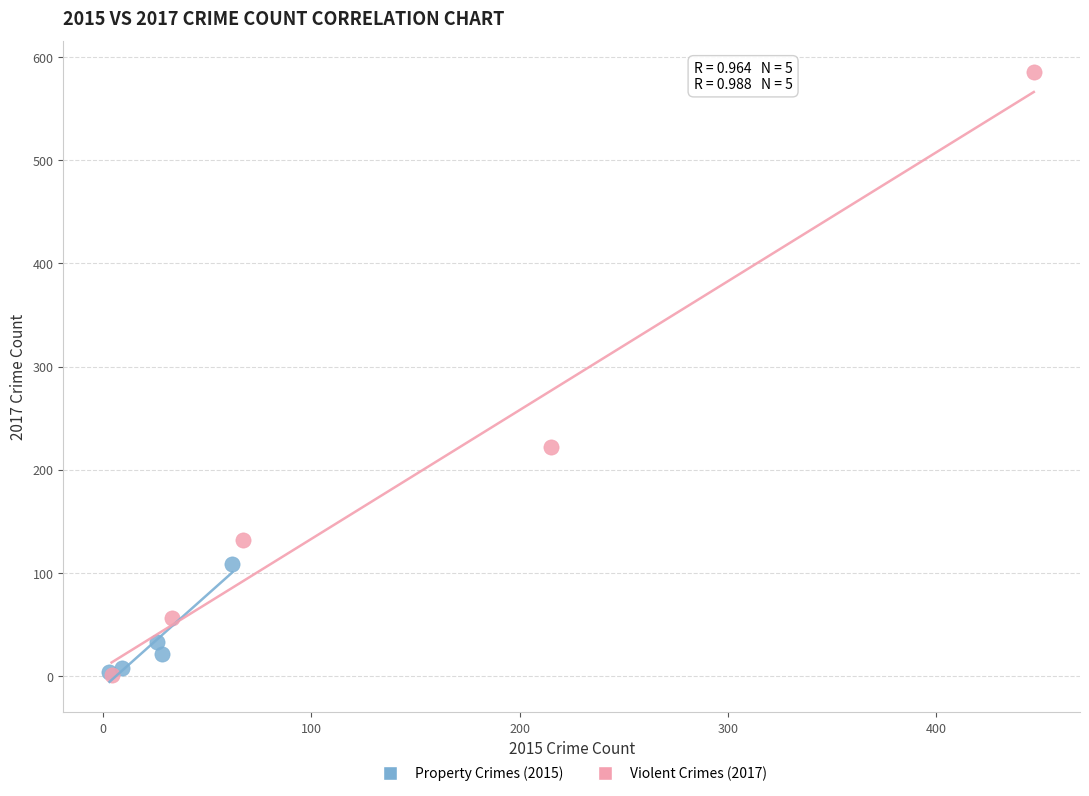

What are all the series names shown in the legend?

Property Crimes (2015), Violent Crimes (2017)